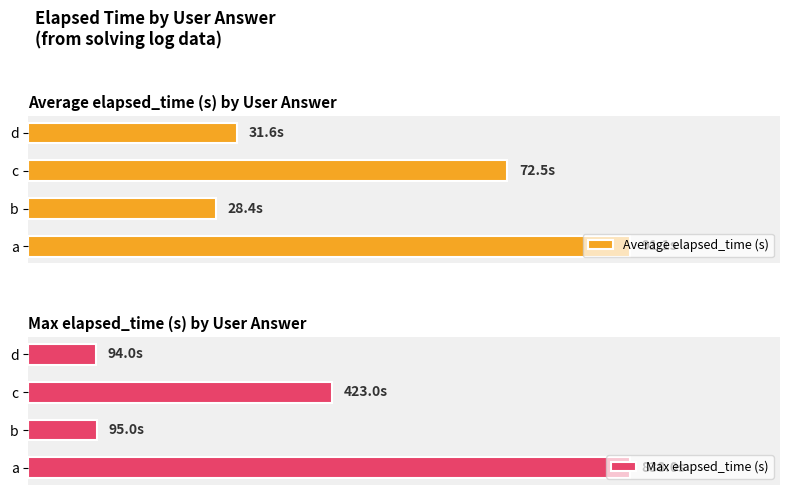

What is the value of the Average elapsed_time (s) bar at the 3rd from the left?

72.5